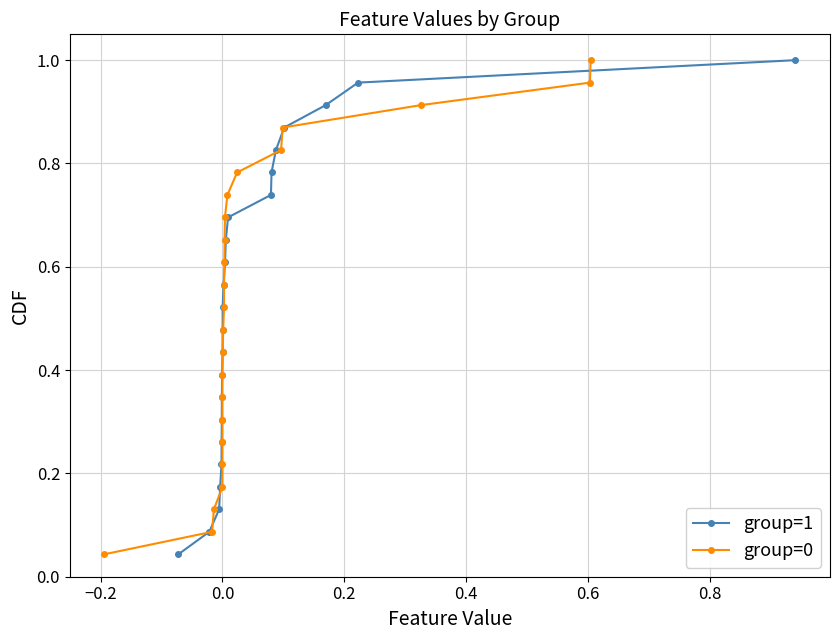

Which series has the largest total across all categories?

group=1